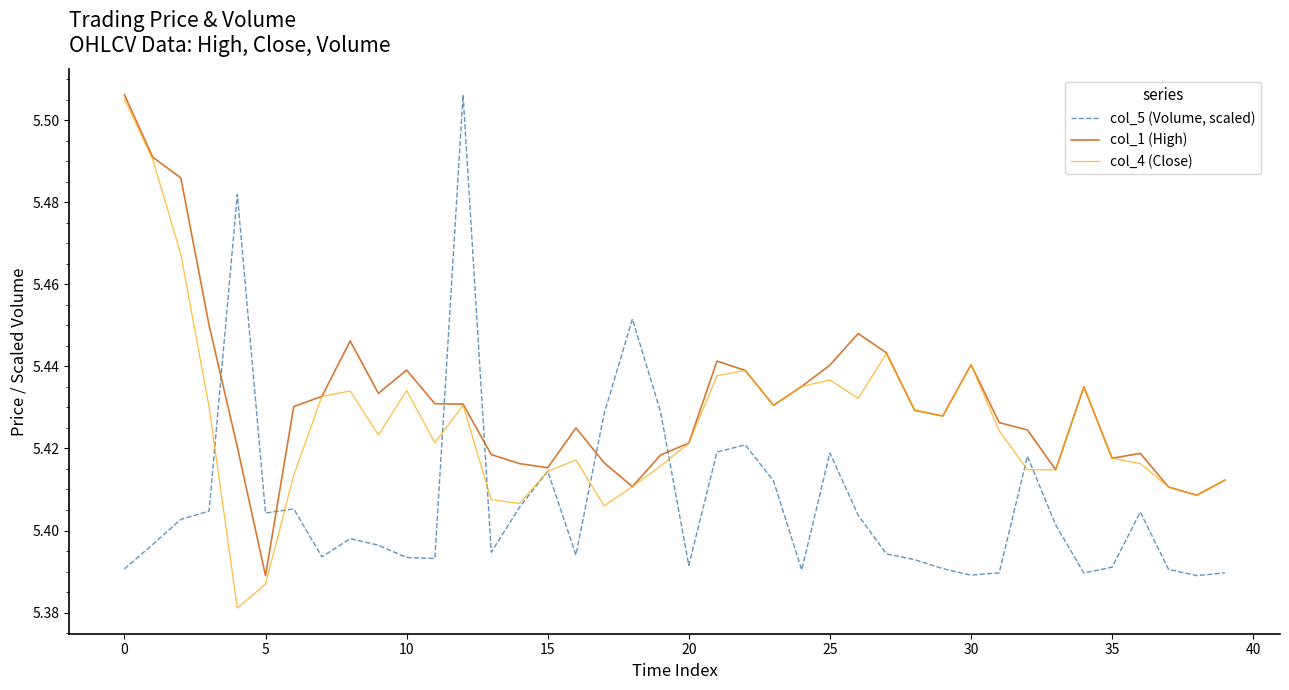

List the series in order of their overall mean, highest first.

col_1 (High), col_4 (Close), col_5 (Volume, scaled)